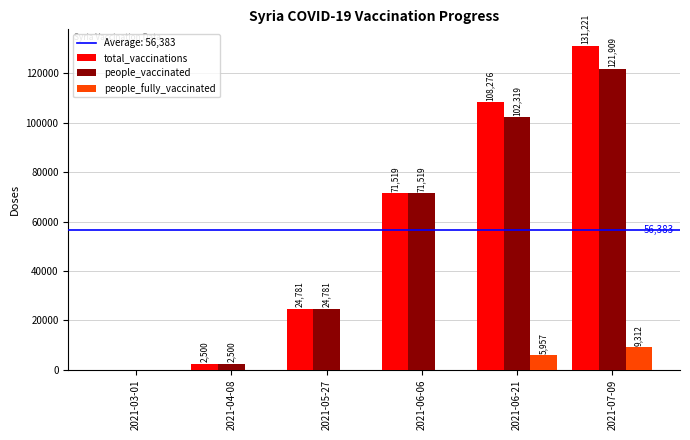

What is the sum of the total_vaccinations values at 2021-06-06 and 2021-05-27?

96300